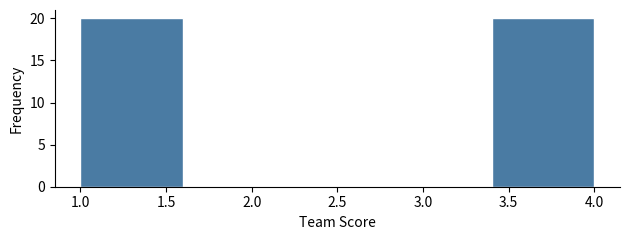

What is the height of the bar covering 3.4 to 4.0 on the x-axis? The values are not printed on the chart, so give them approximately, as read against the axis.

20